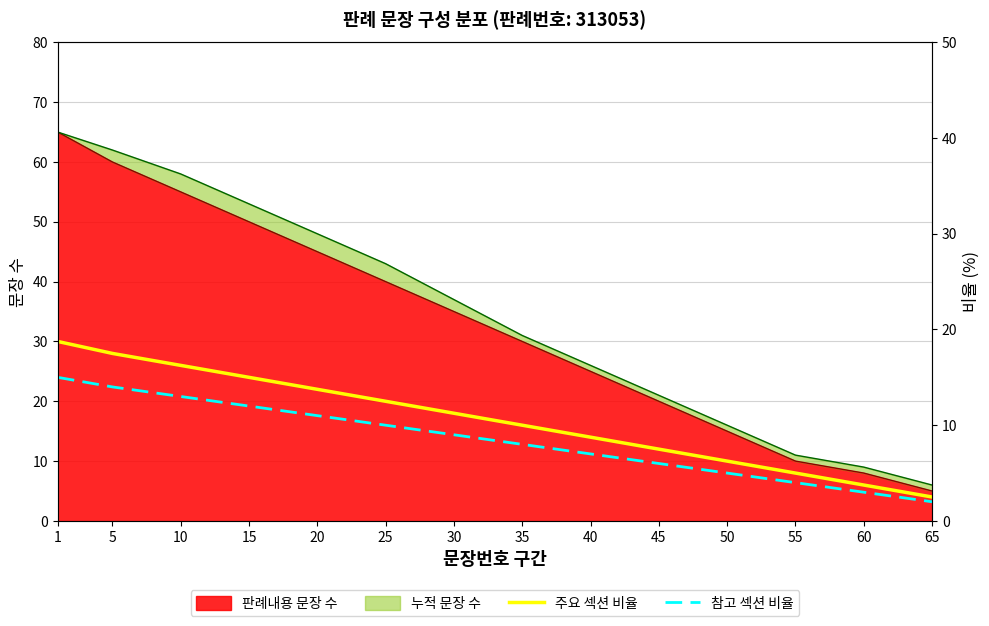

The 참고 섹션 비율 series shows 14 at 25. True or false?

False